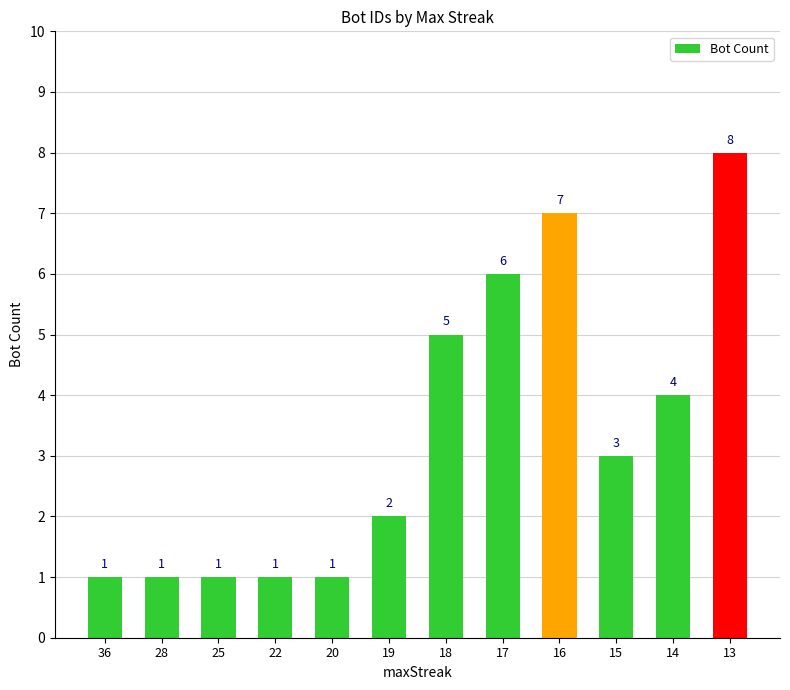

Does the chart contain any negative values?

No